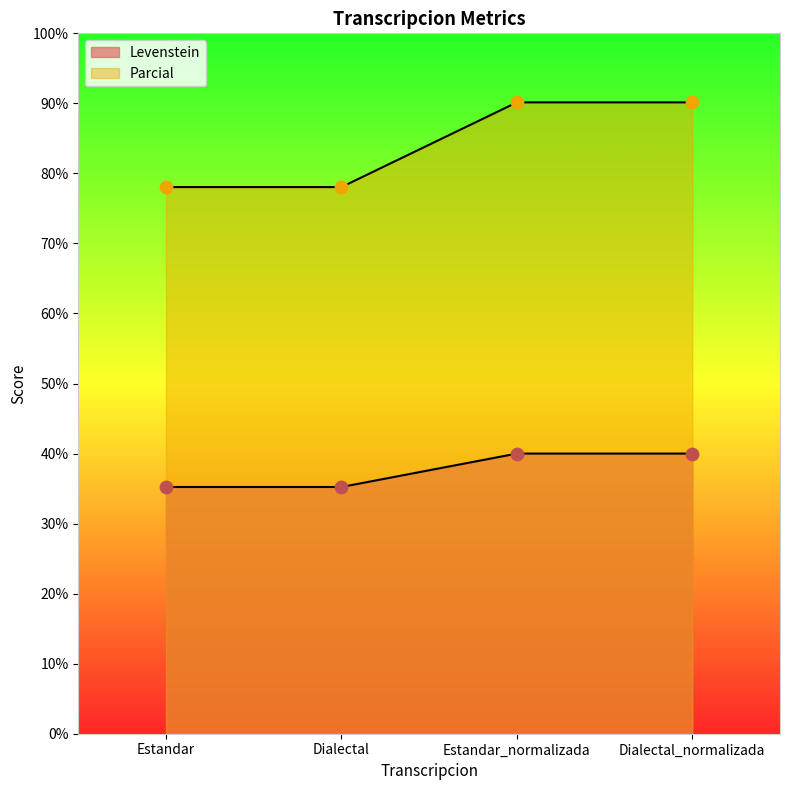

What are all the series names shown in the legend?

Levenstein, Parcial